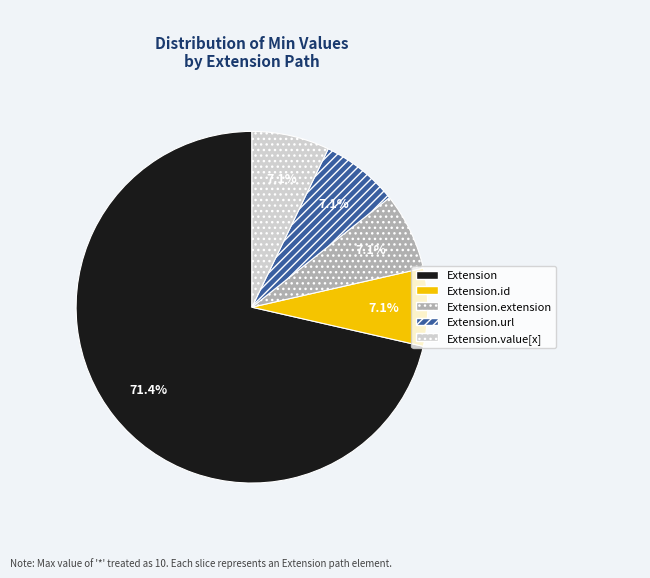

How many slices are in this pie chart?

5